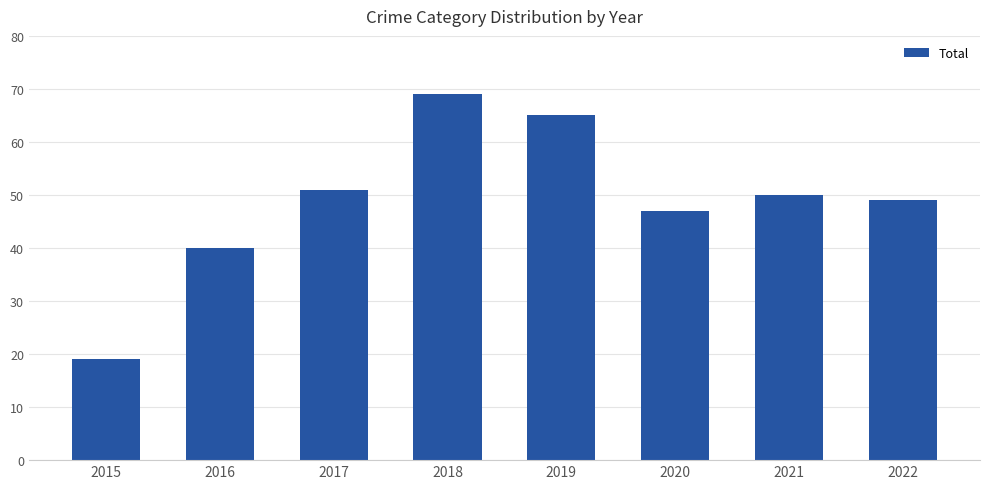

Which label corresponds to the largest value in the chart?

2018